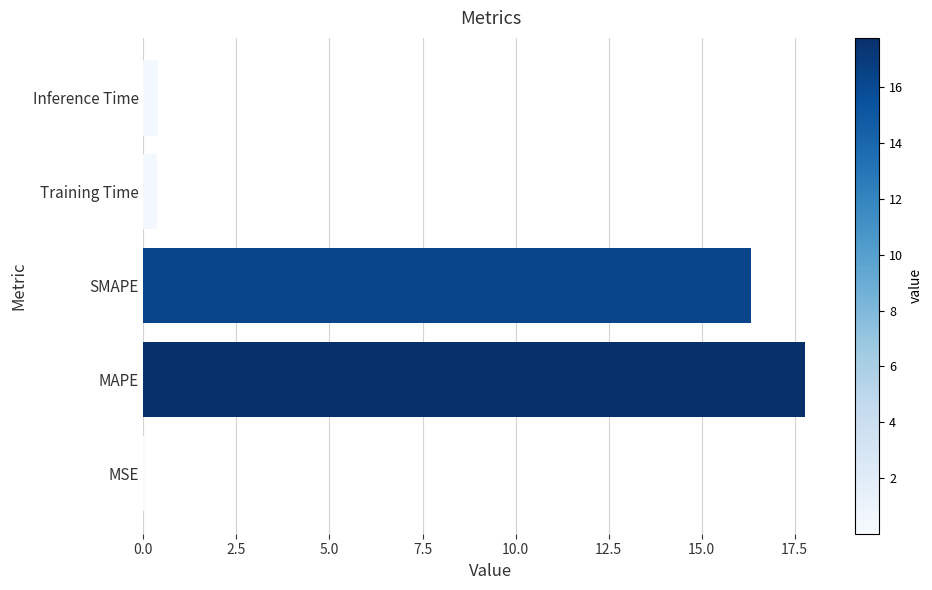

Is it true that the value at MAPE is 17.8?

True